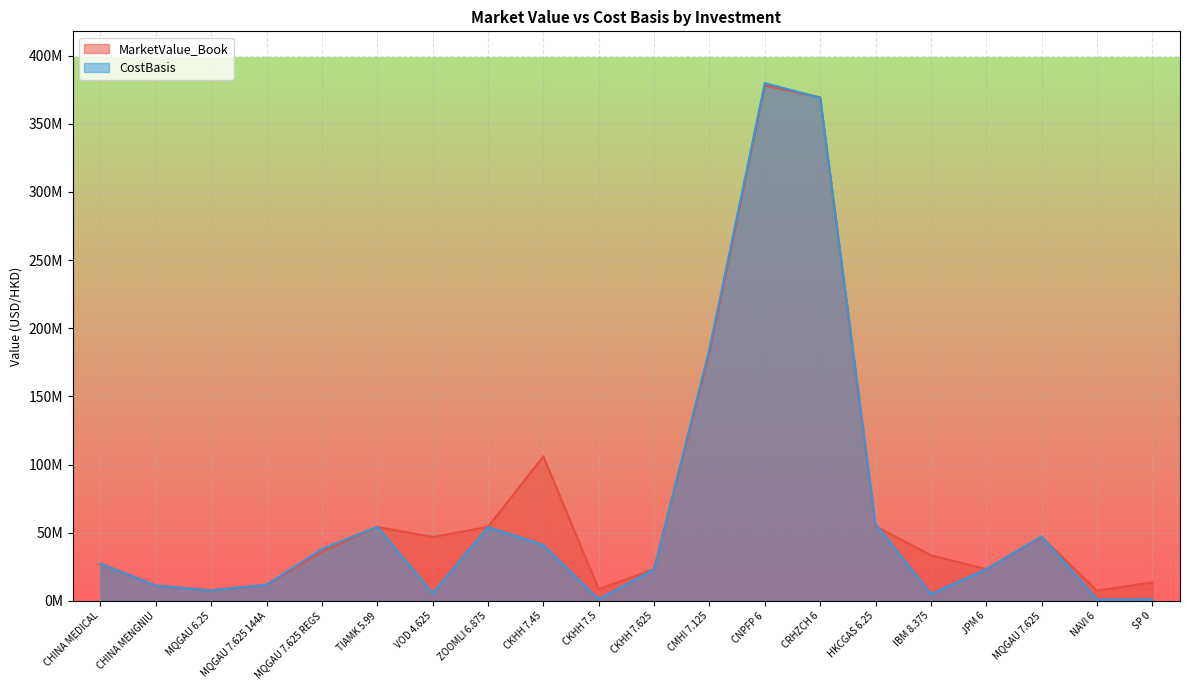

Where is the first local maximum for MarketValue_Book?

TIAMK 5.99